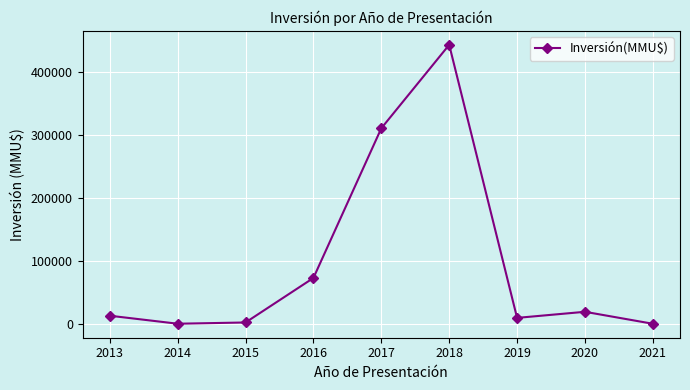

What is the minimum value shown in the chart?

540